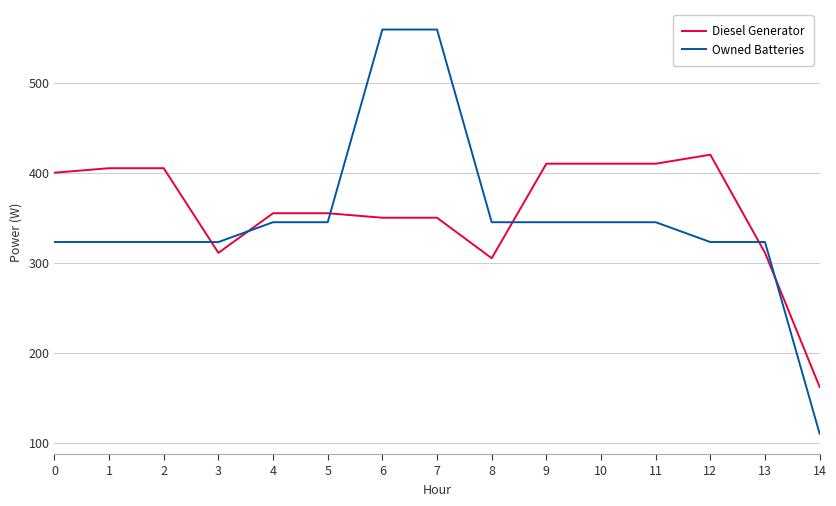

True or false: Diesel Generator and Owned Batteries intersect in this chart.

True